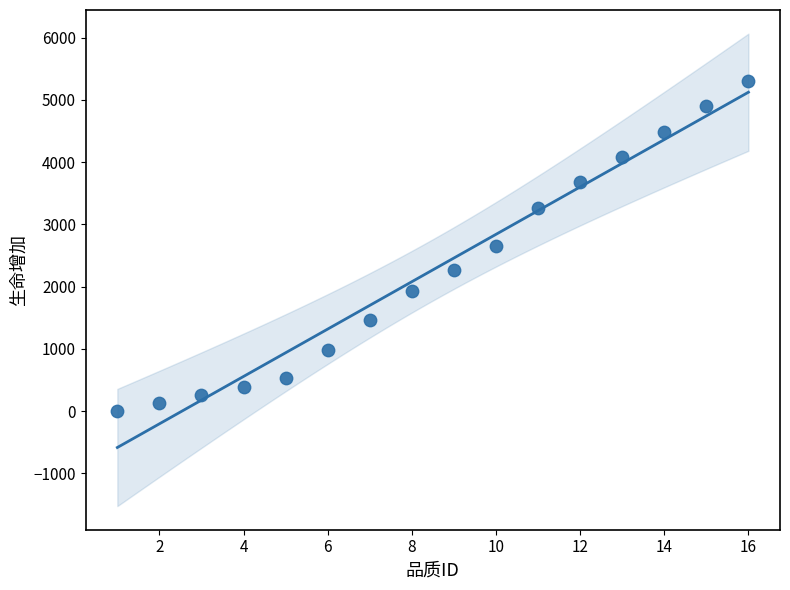

What is the range of Y values (max minus min)?

5308